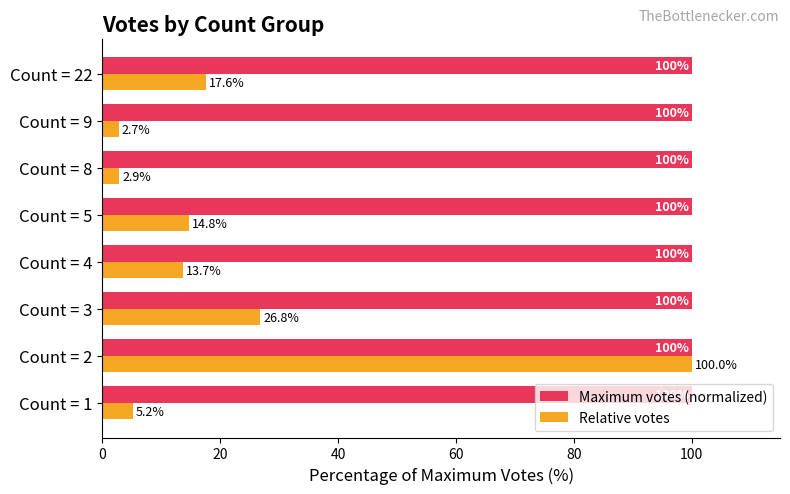

What are all the series names shown in the legend?

Maximum votes (normalized), Relative votes